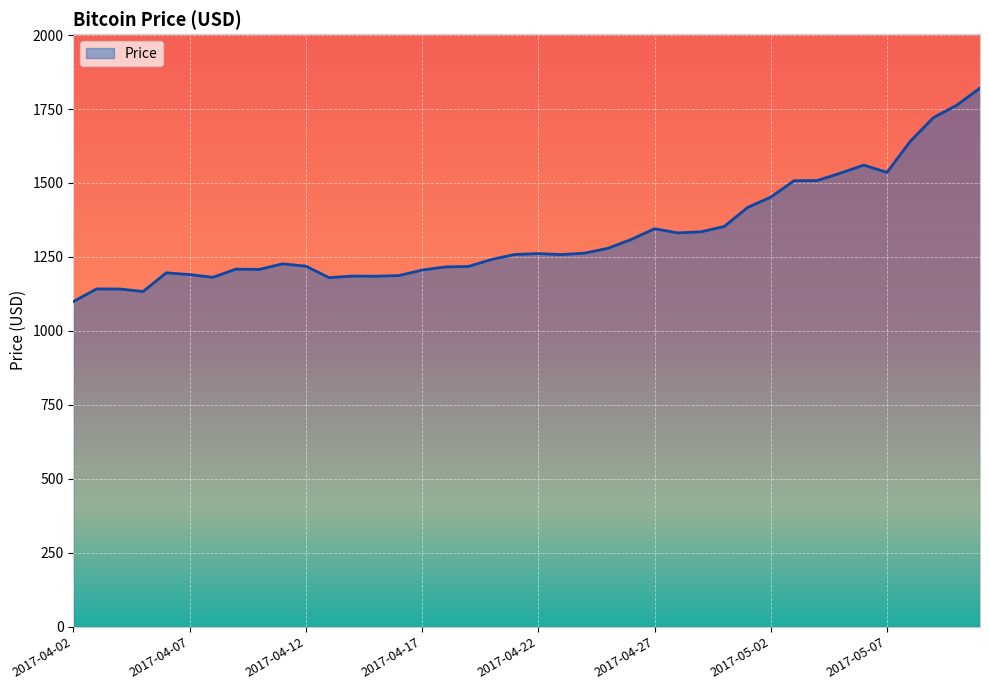

What is the smallest value displayed?

1099.2